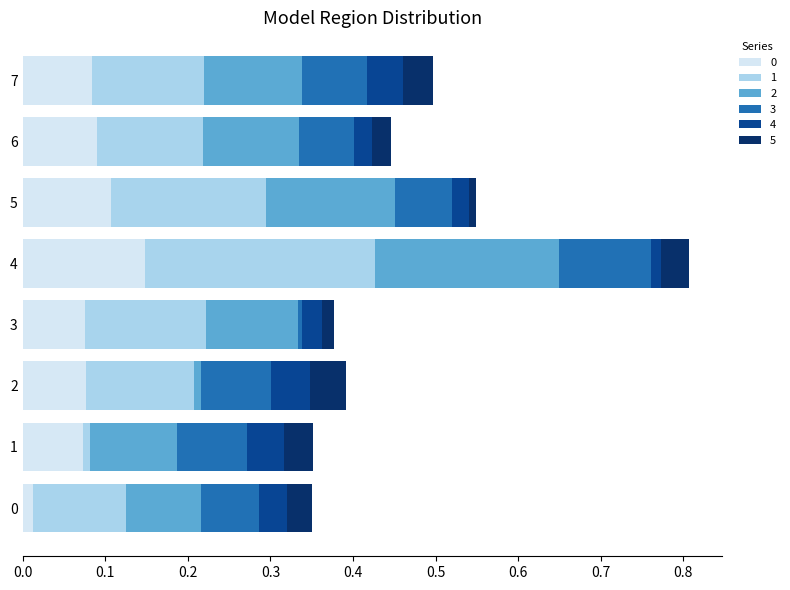

At which category is the sum across all series the highest?

4